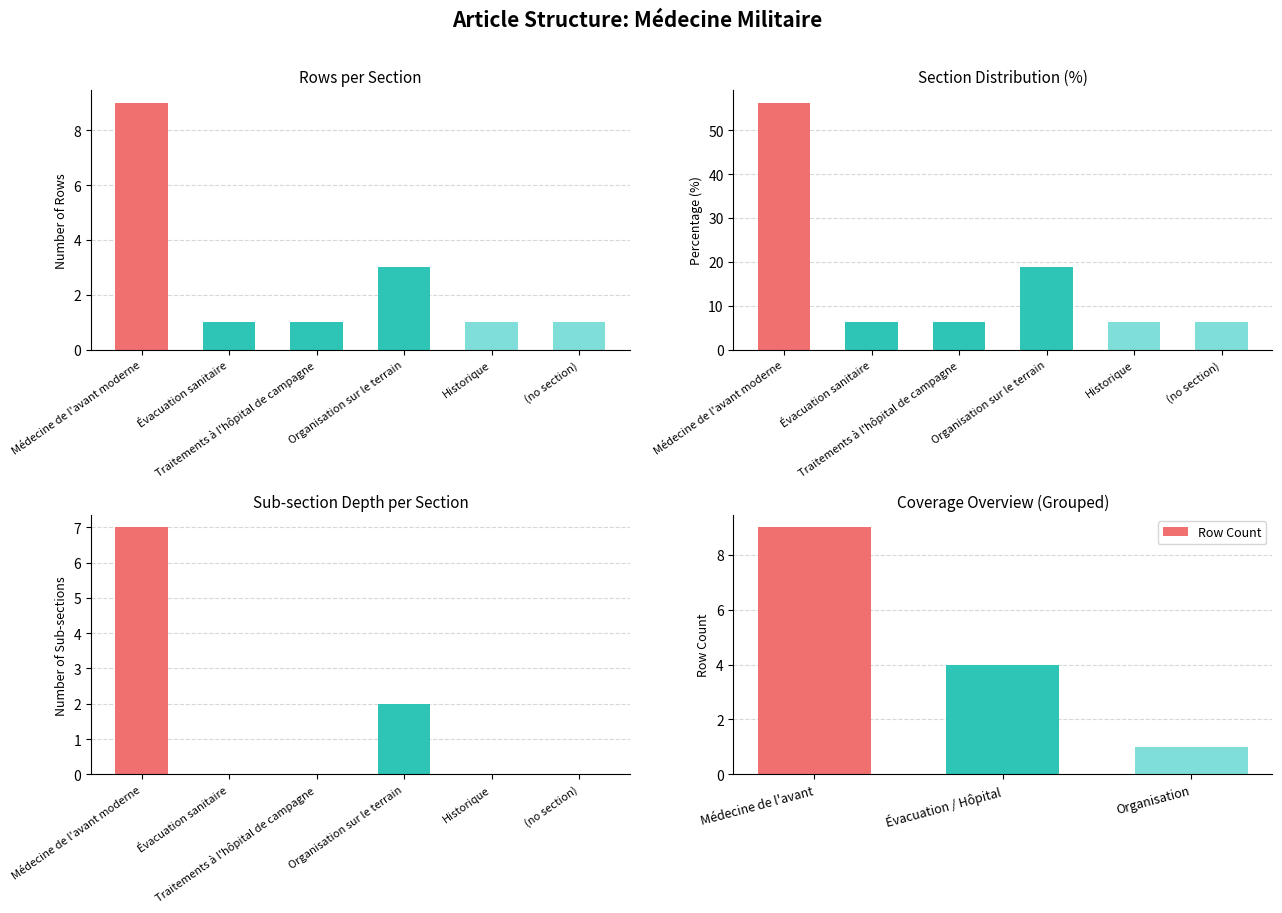

What is the difference between the maximum and minimum values?

8